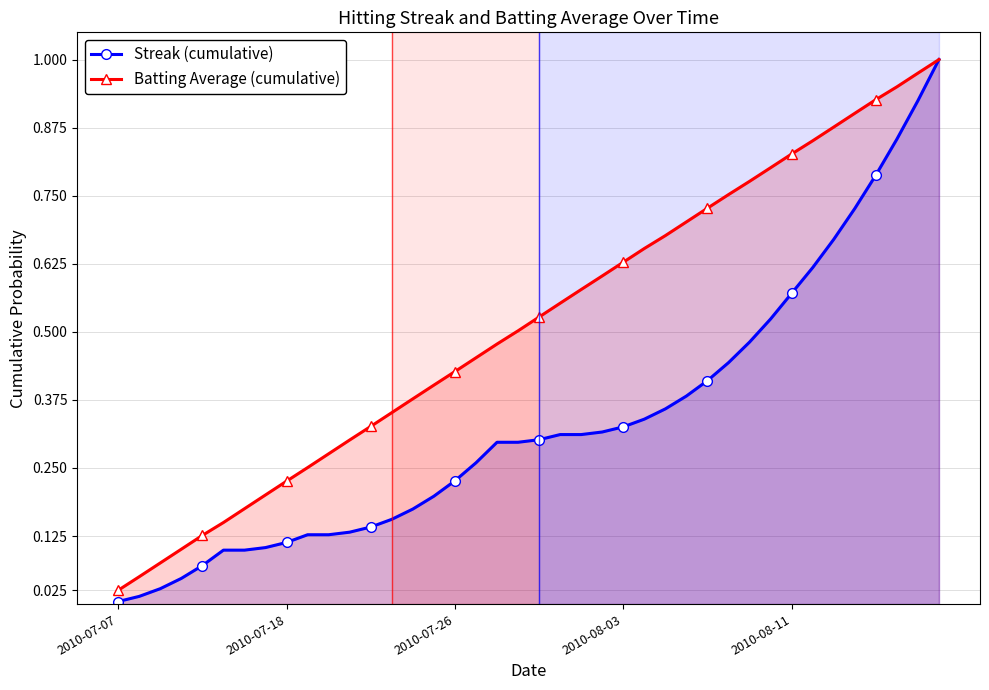

True or false: Streak (cumulative) and Batting Average (cumulative) intersect in this chart.

False